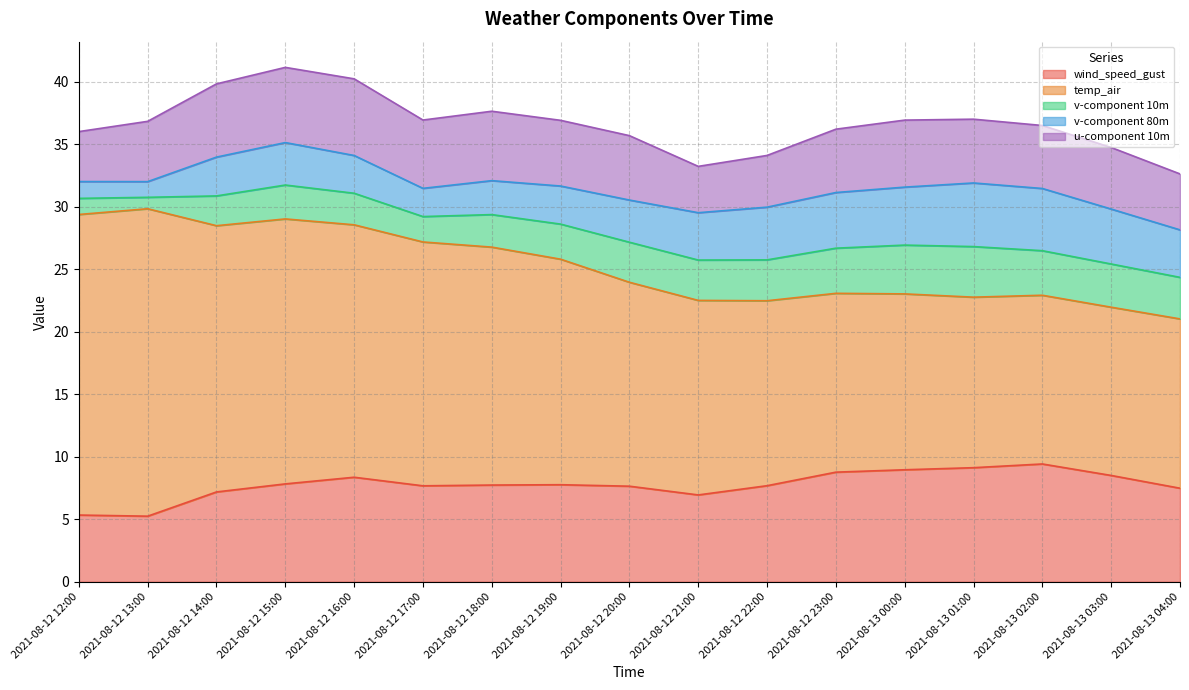

True or false: v-component 80m and v-component 10m intersect in this chart.

False